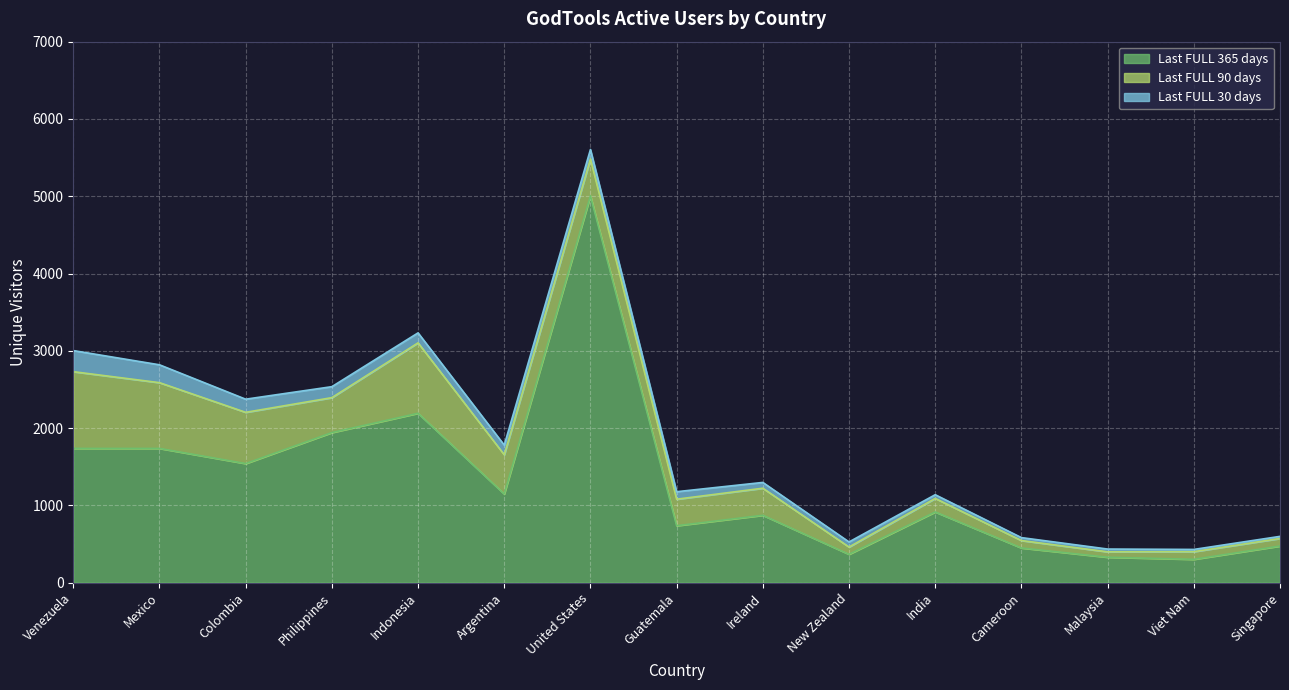

What position from the right is Argentina?

10